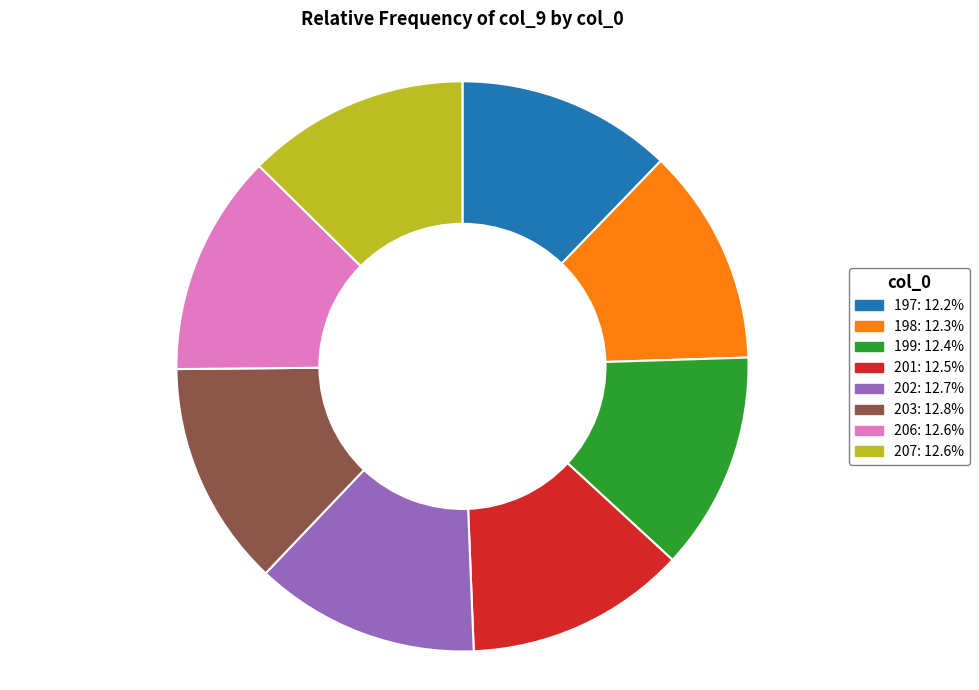

Is the sum of 197: 12.2% and 203: 12.8% greater than half?

No